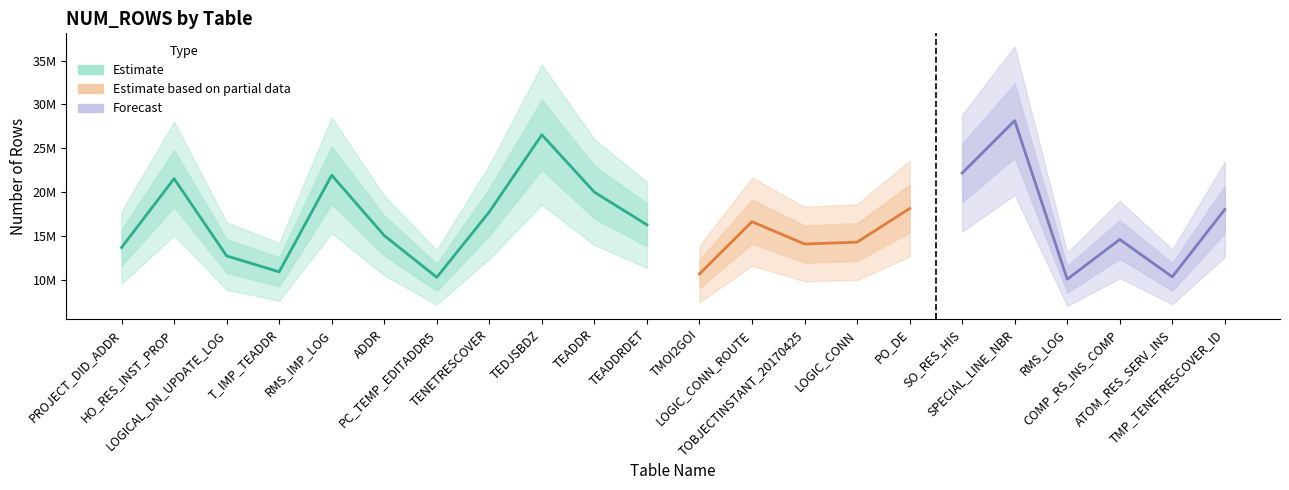

What is the ratio of the value at TEADDR to the value at PROJECT_DID_ADDR?

1.5